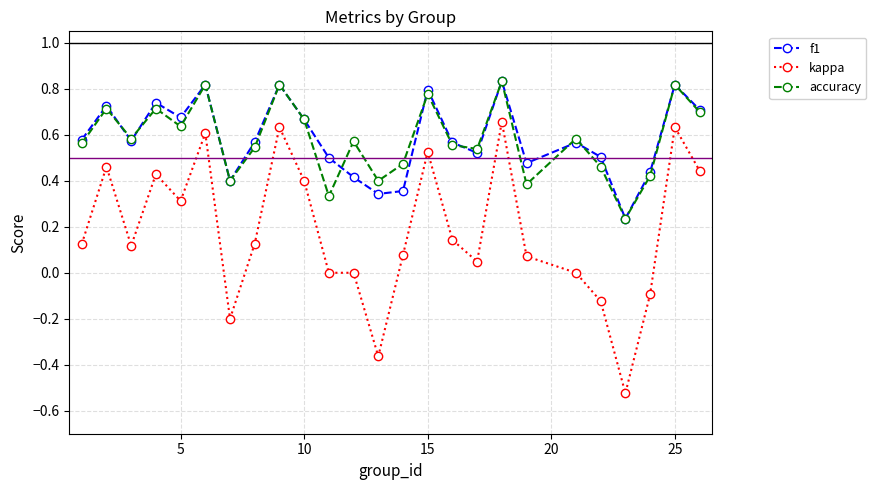

At how many categories does at least one series exceed 0?

25